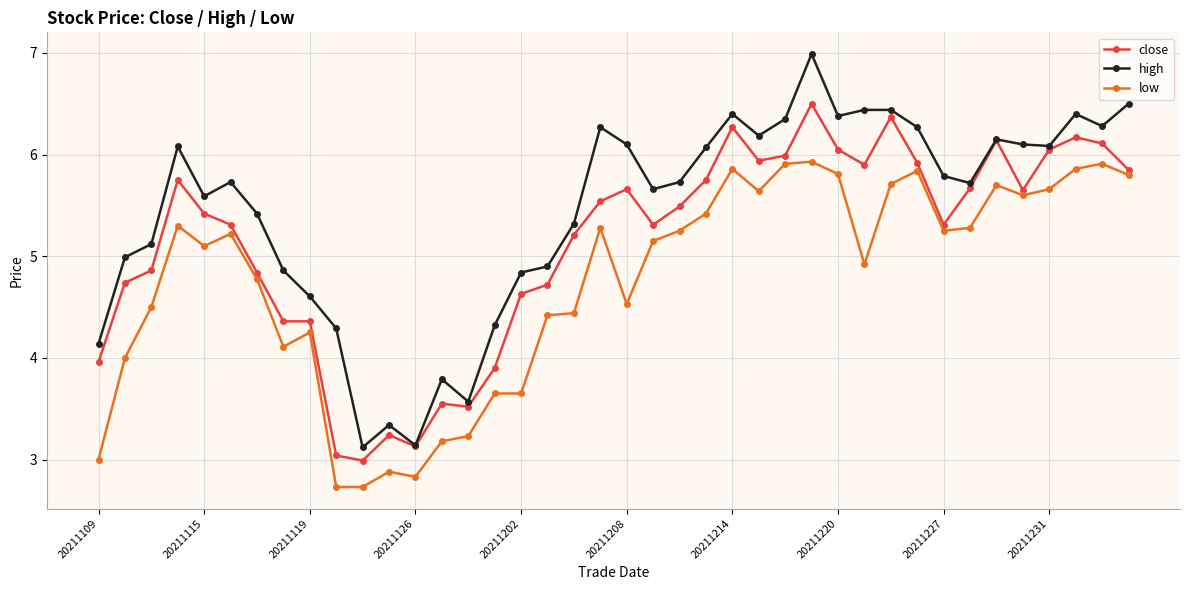

True or false: high has more than 0 points higher than both neighbors.

True